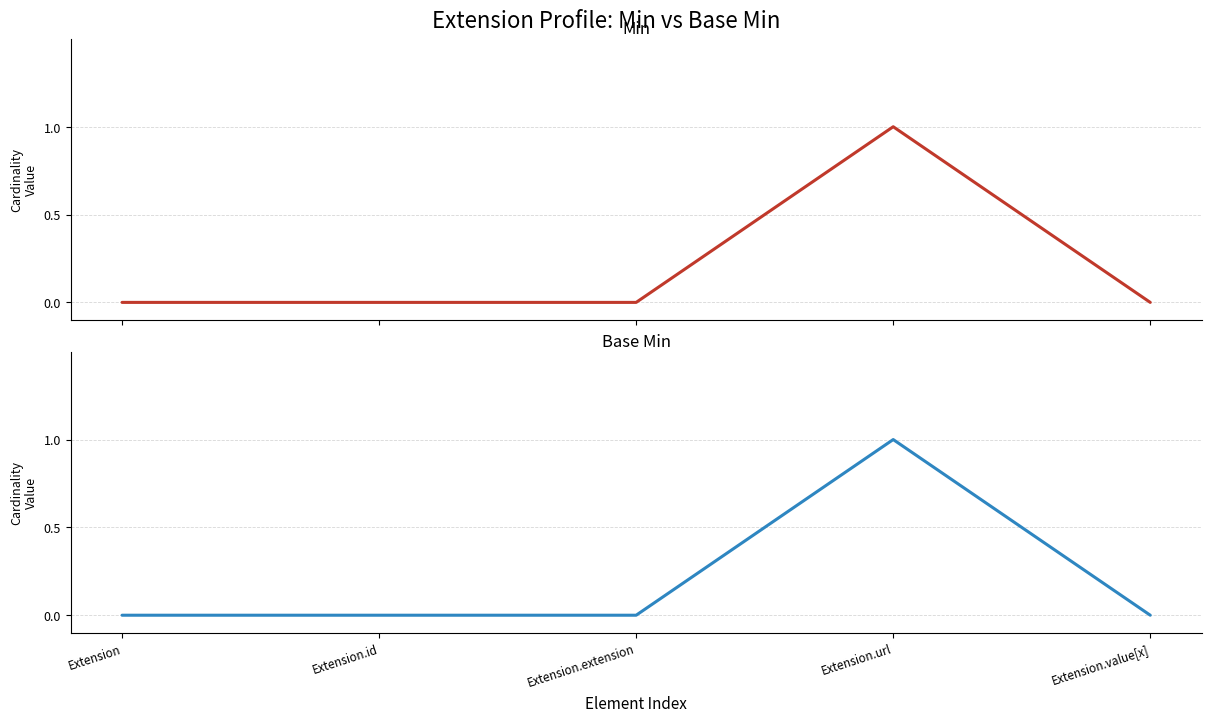

Which series changed the most between Extension and Extension.id?

Min